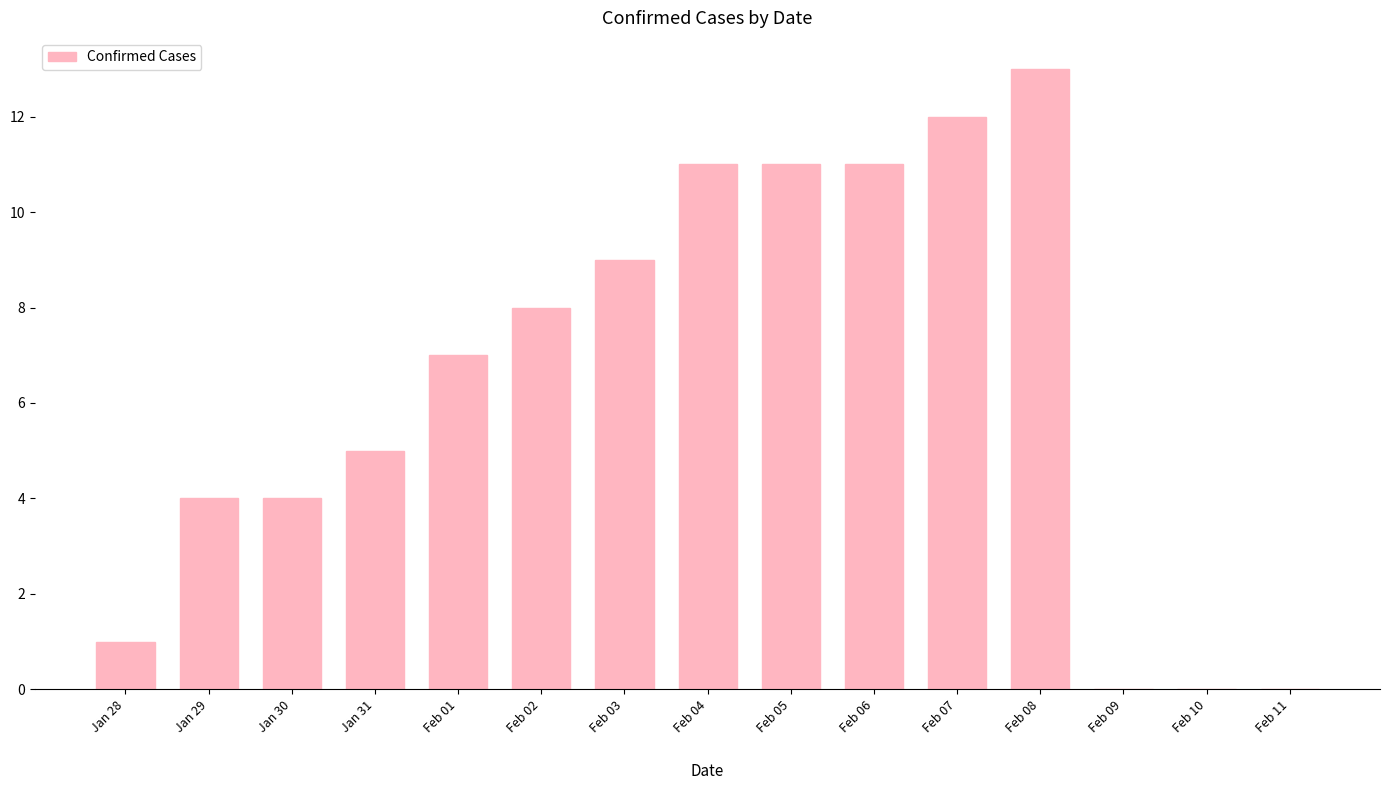

Read the value at Feb 02, to the nearest 5.

10